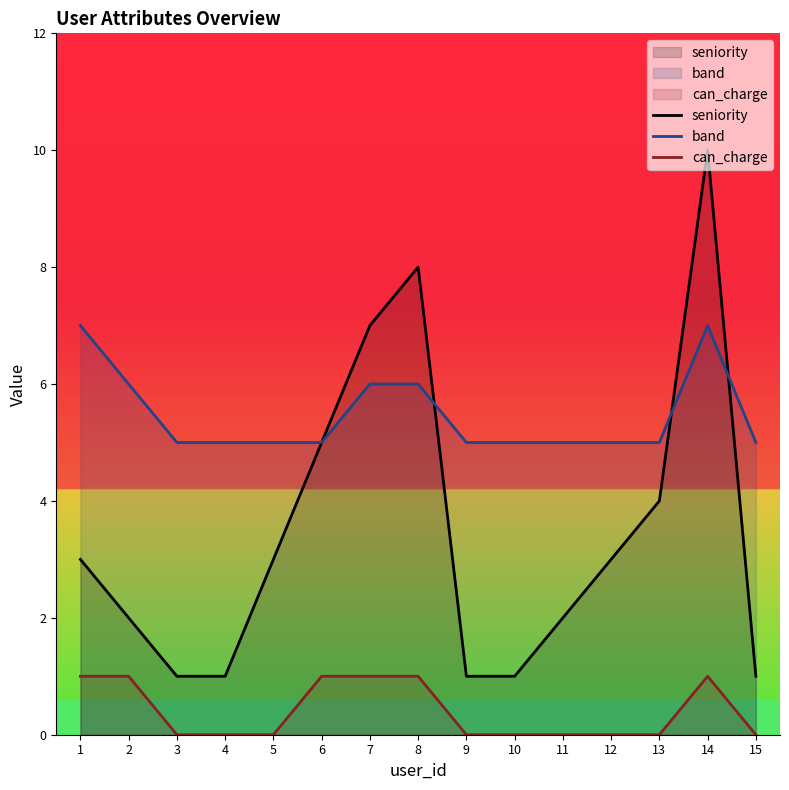

What is the greatest value displayed?

10